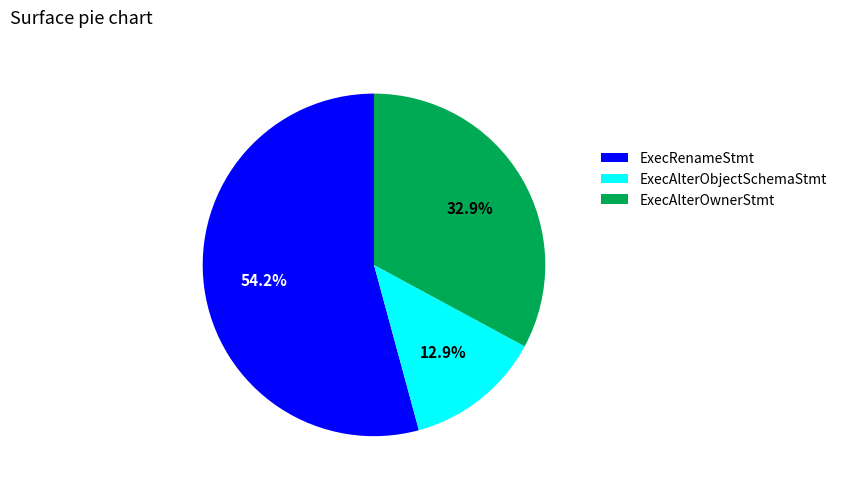

The ExecRenameStmt slice represents 65% of the pie. True or false?

False